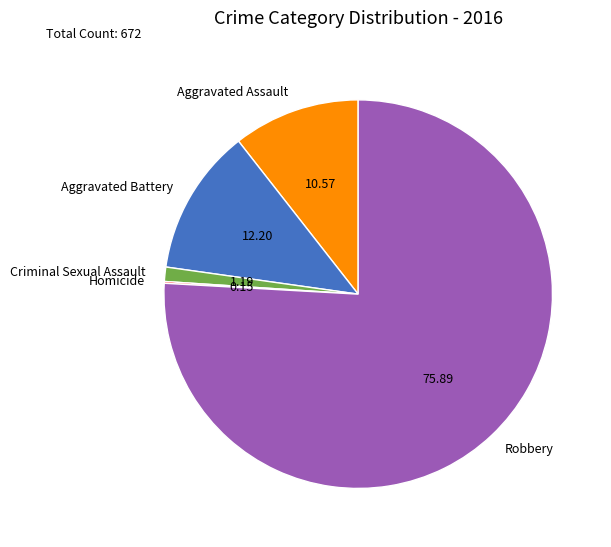

Does any single category account for the majority?

Yes